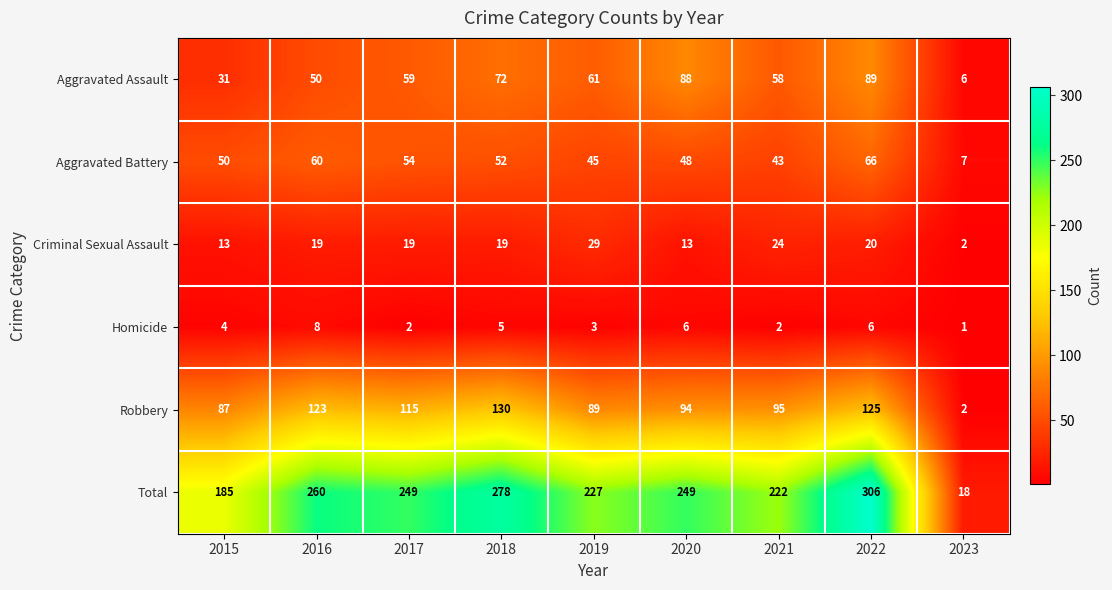

Is it true that Total equals 329 at 2021?

False